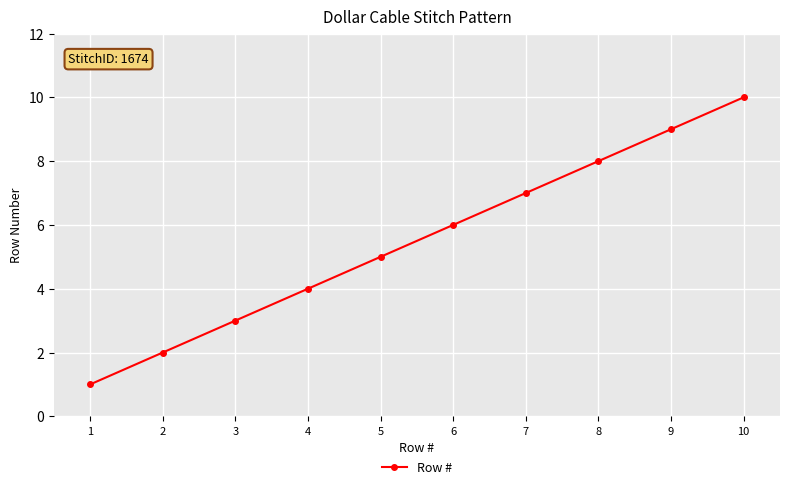

Does the chart have visible grid lines?

Yes